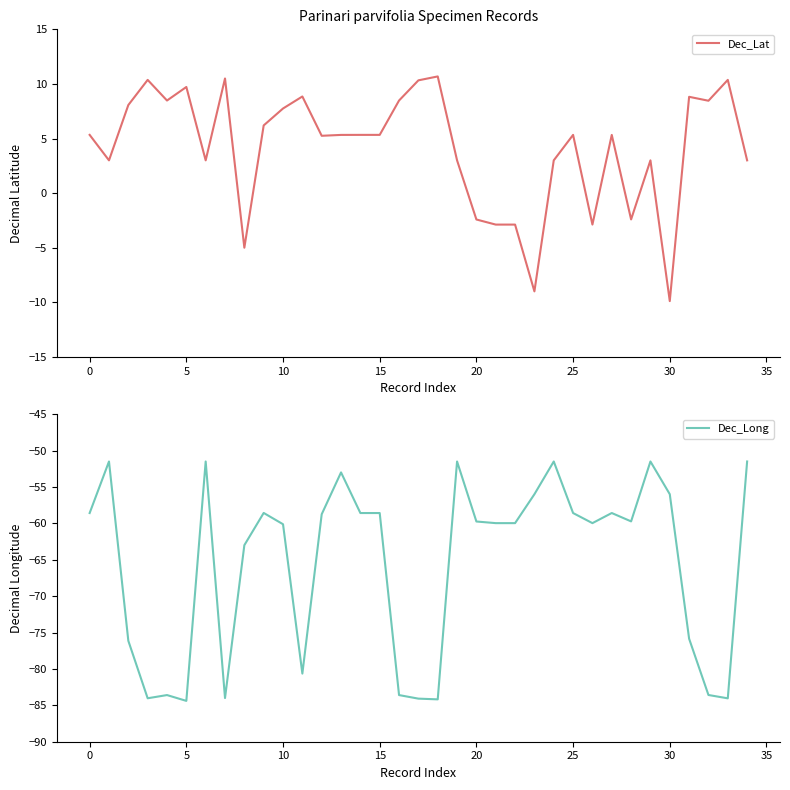

Does the chart display data point markers on the line(s)?

No